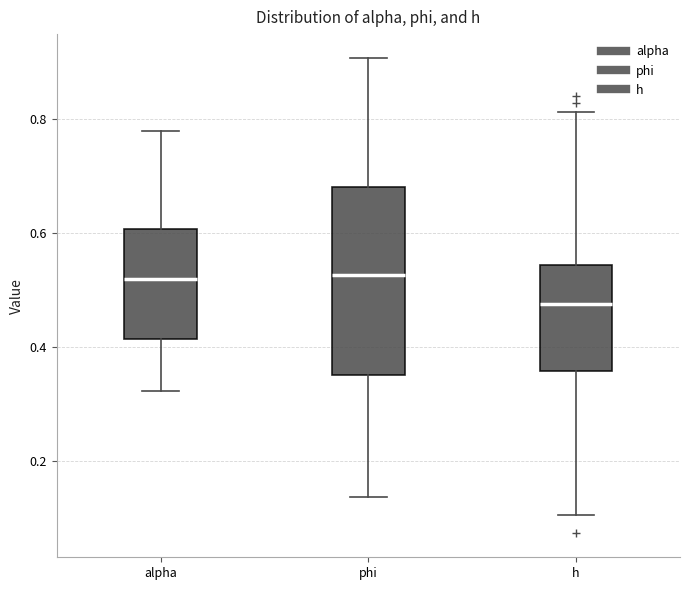

Which box's median line is the lowest?

h